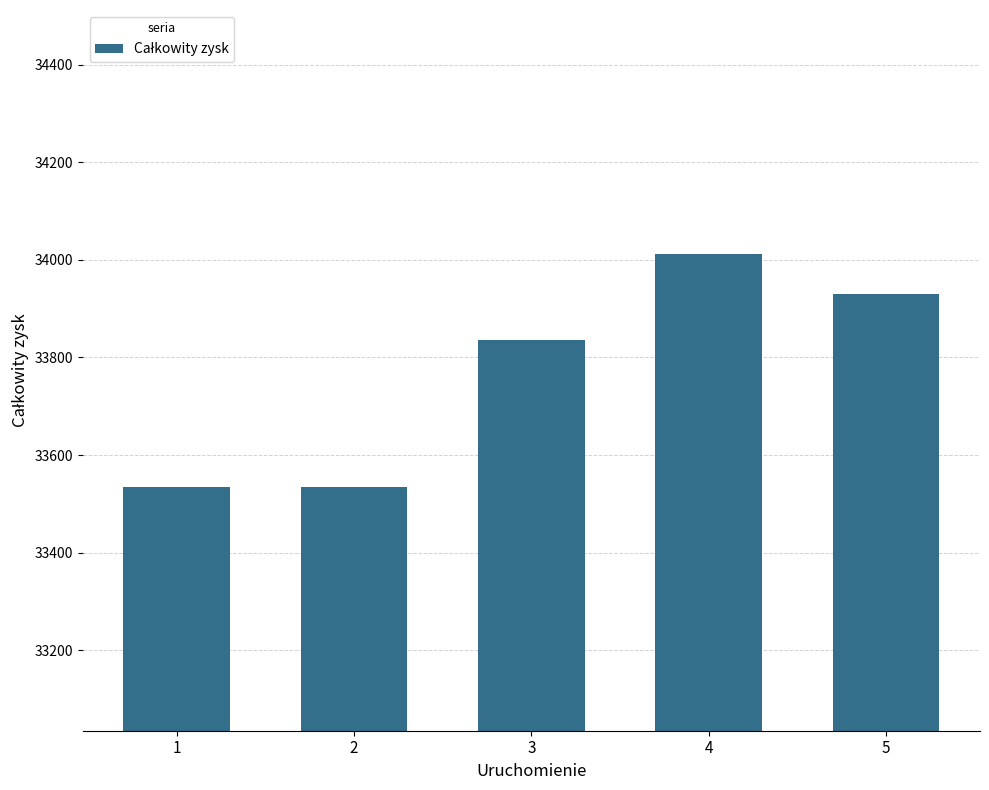

True or false: the data shows 45676 at 4.

False